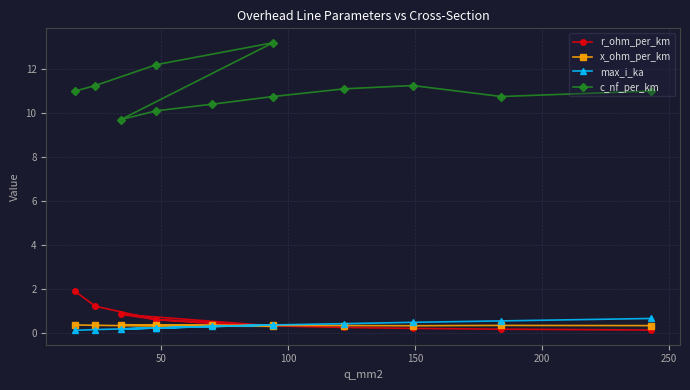

What are all the series names shown in the legend?

r_ohm_per_km, x_ohm_per_km, max_i_ka, c_nf_per_km